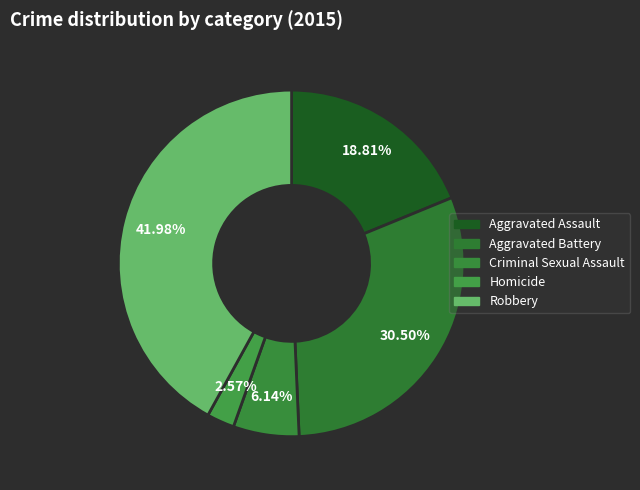

Is there any slice that represents more than half of the pie?

No